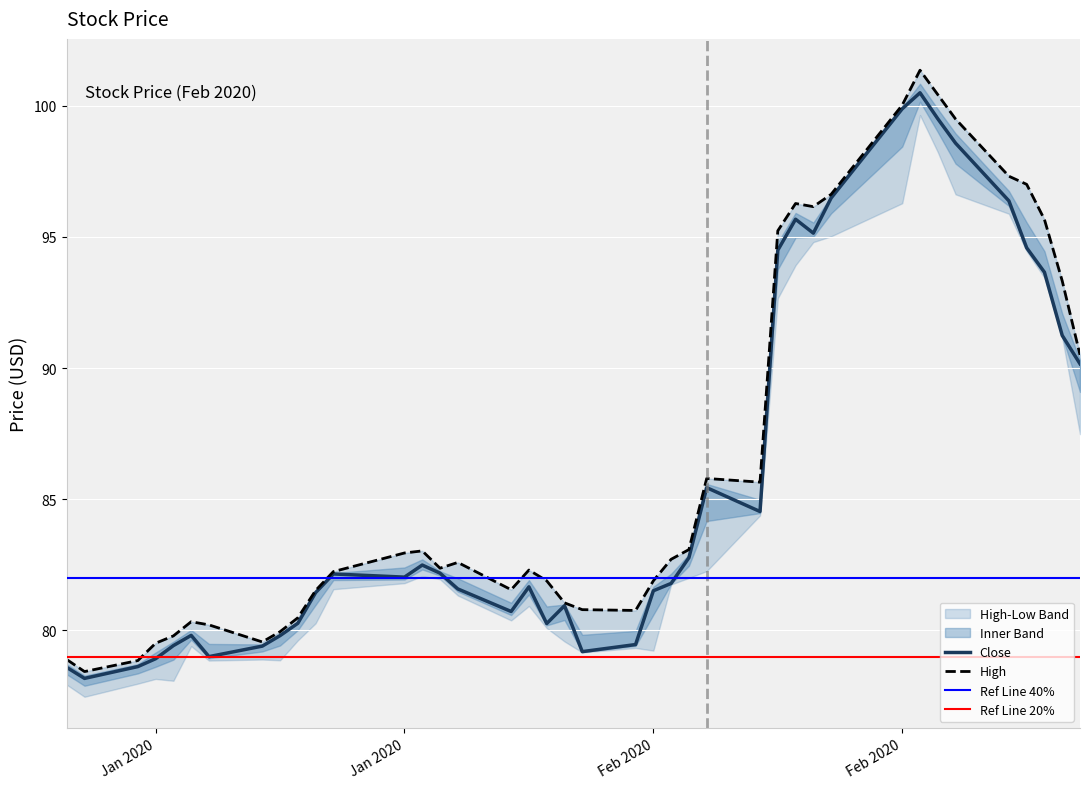

Rank the series at 2020-02-13 from highest to lowest value.

High, Close